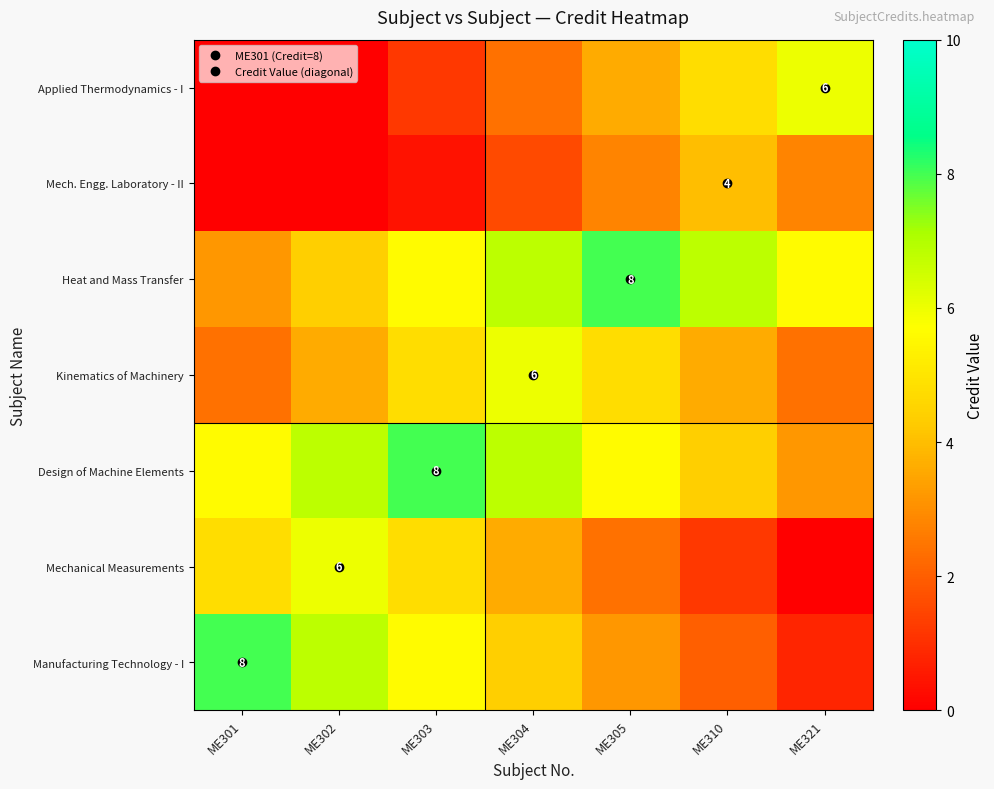

Is the value of Design of Machine Elements at ME305 greater than the value of Applied Thermodynamics - I at ME303?

Yes